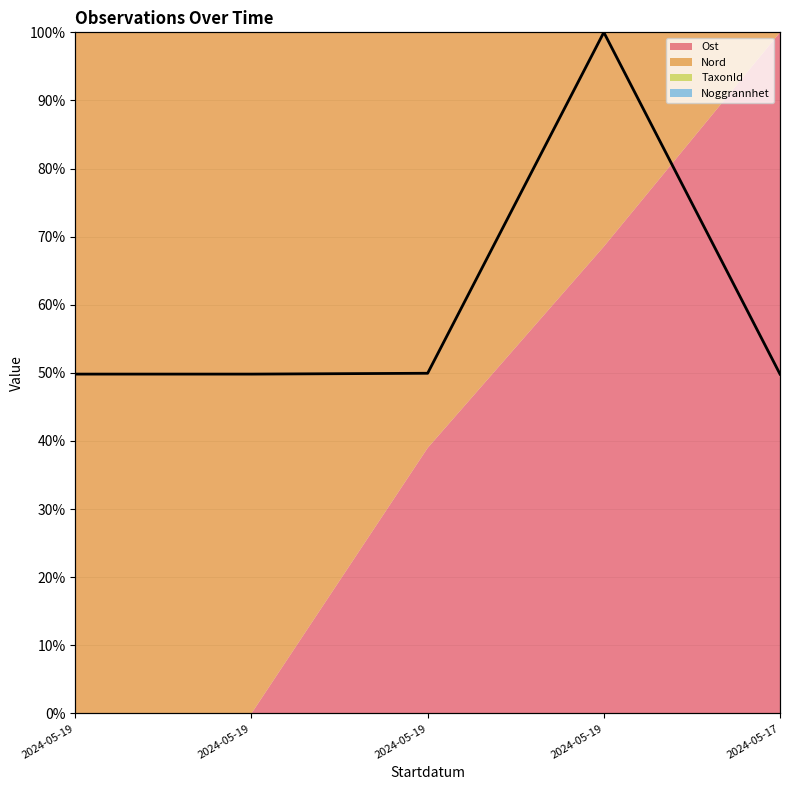

What is the change in value from 2024-05-19 to 2024-05-19?

+50.1